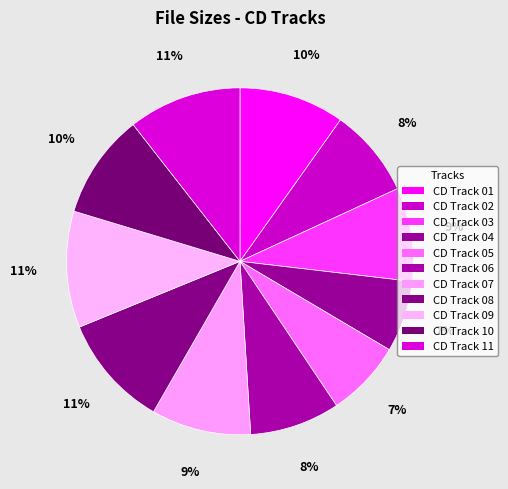

Rank the categories by value from highest to lowest.

CD Track 09, CD Track 11, CD Track 08, CD Track 01, CD Track 10, CD Track 07, CD Track 03, CD Track 06, CD Track 02, CD Track 05, CD Track 04